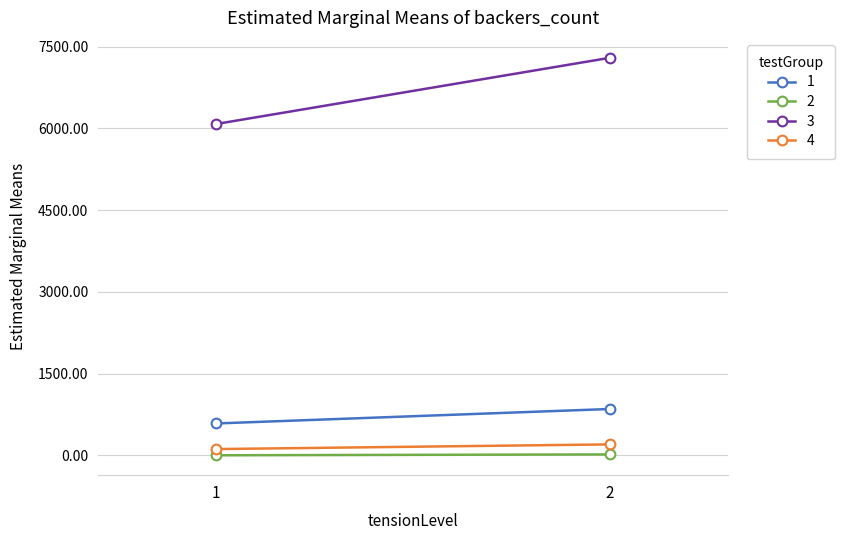

Count the 2 values in the range 0 to 16.

2